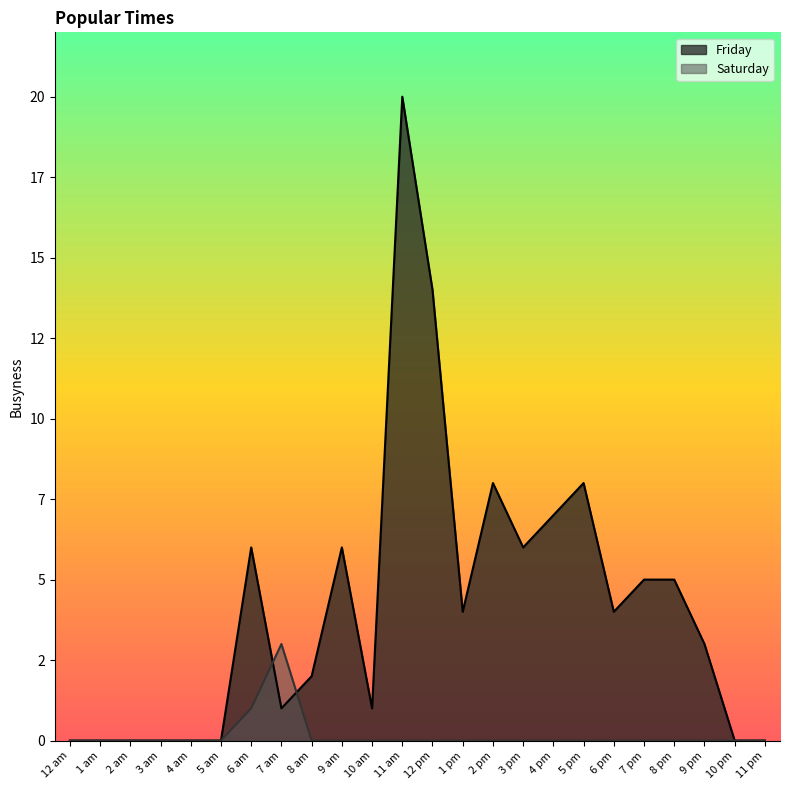

At which category is the sum across all series the highest?

11 am